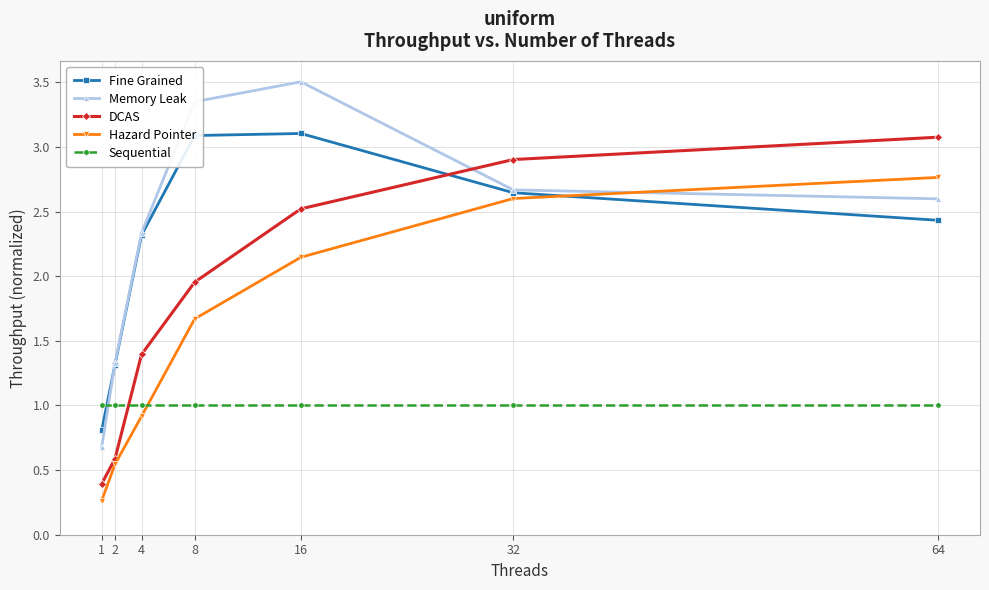

At which category does the chart reach its peak across all series?

16